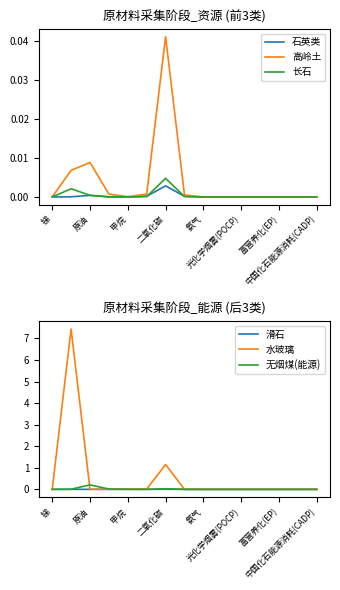

At which category does 滑石 reach its first local peak?

原油